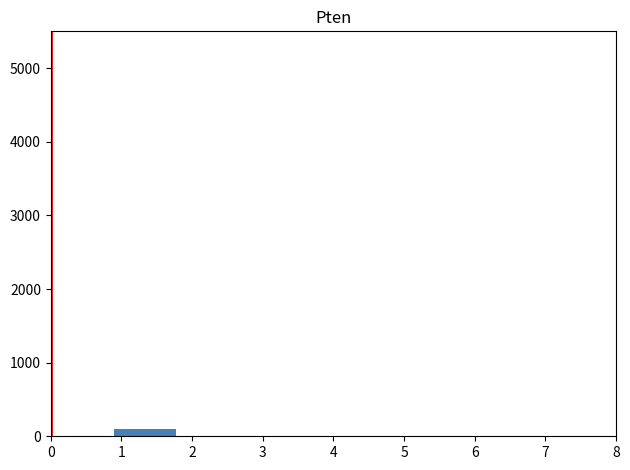

Reading left to right, transcribe this chart: for each bar, give the range it covers on the x-axis and its height. Neither the bar edges nor the heights are printed on the chart, so give them approximately, as read against the axes.

0.0 to 0.9: 0
0.9 to 1.8: under 100
1.8 to 2.7: 0
2.7 to 3.6: 0
3.6 to 4.4: 0
4.4 to 5.3: 0
5.3 to 6.2: 0
6.2 to 7.1: 0
7.1 to 8.0: 0